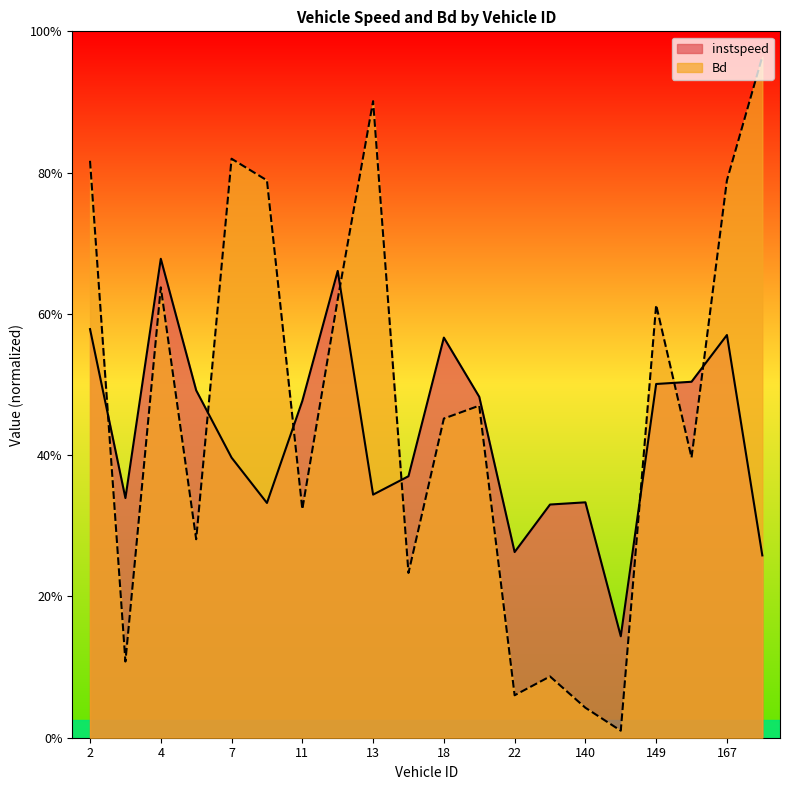

What is the sum of all instspeed values?

172.4